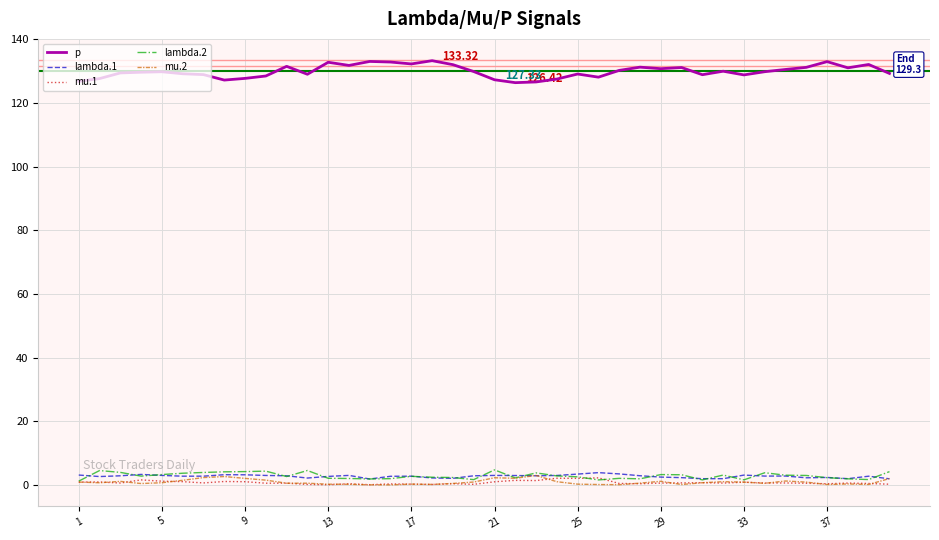

Which series has the largest range (max minus min)?

p